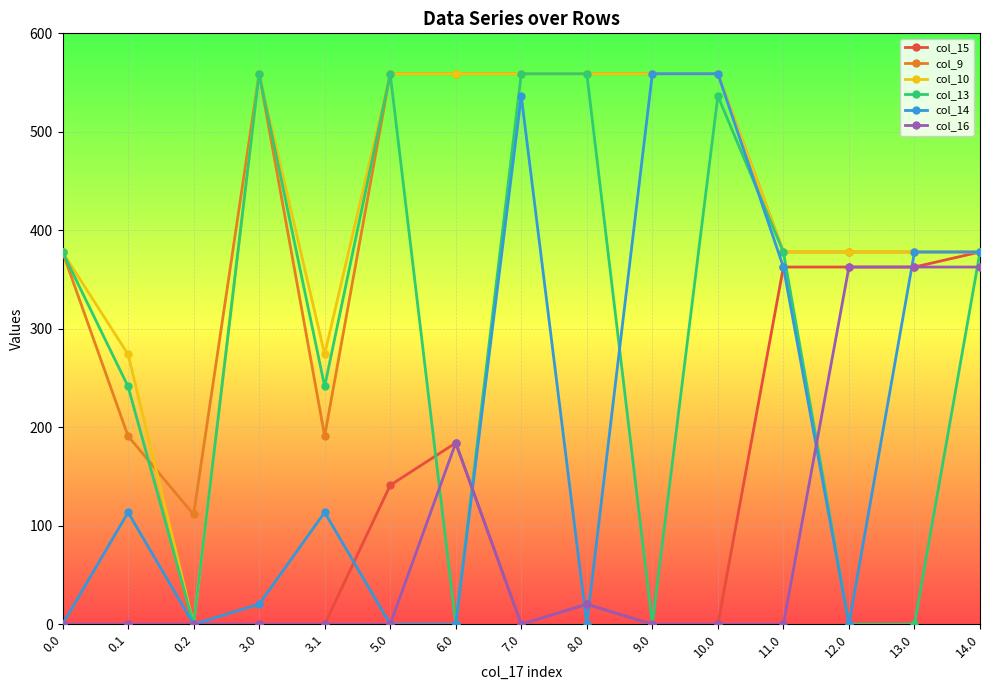

What is the difference between the col_13 values at 5.0 and 6.0?

559.0